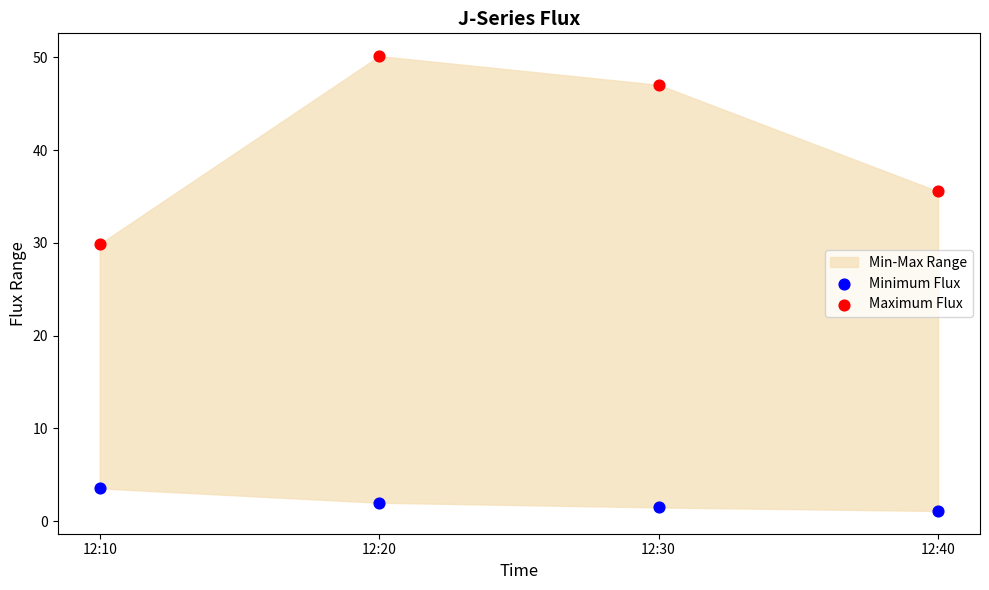

Across all data points, what is the average Y value?

21.3